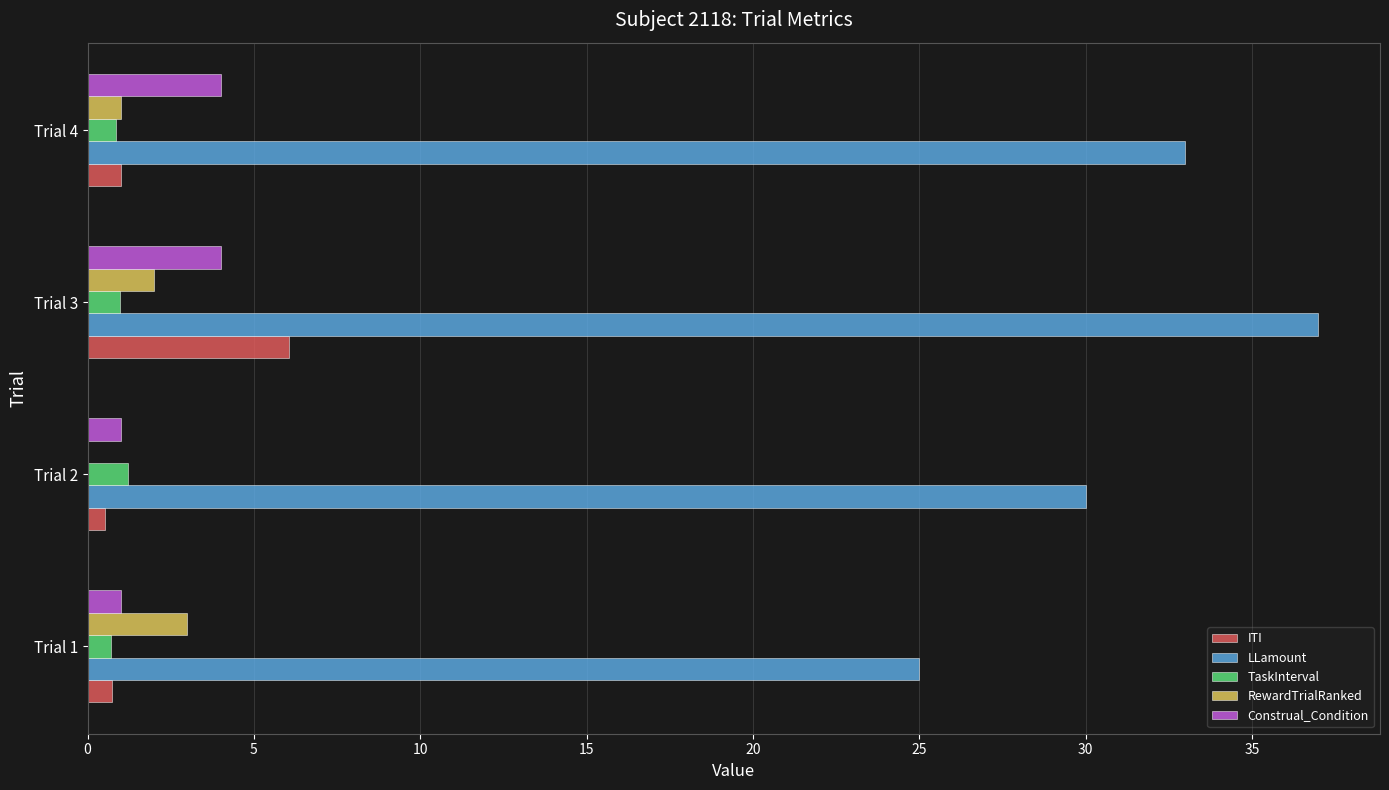

What is the sum of all RewardTrialRanked values?

6.0